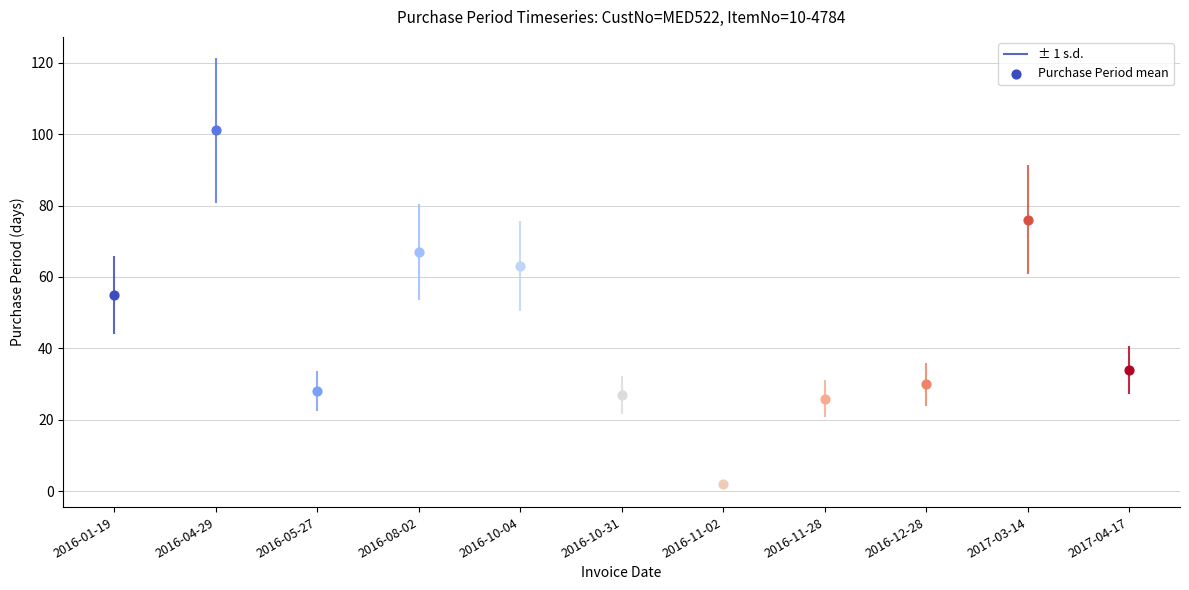

What is the change in value from 2016-01-19 to 2016-04-29?

+46